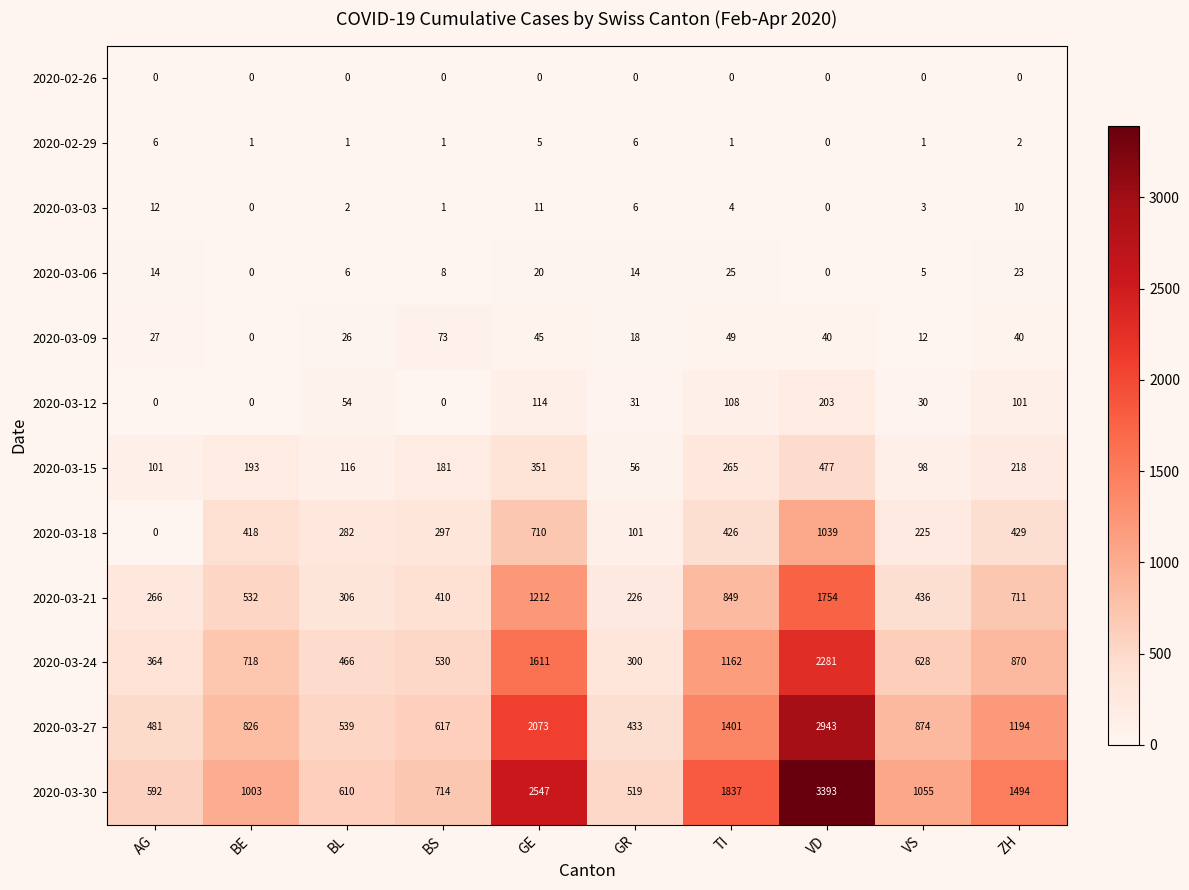

How many categories are shown in the chart?

10